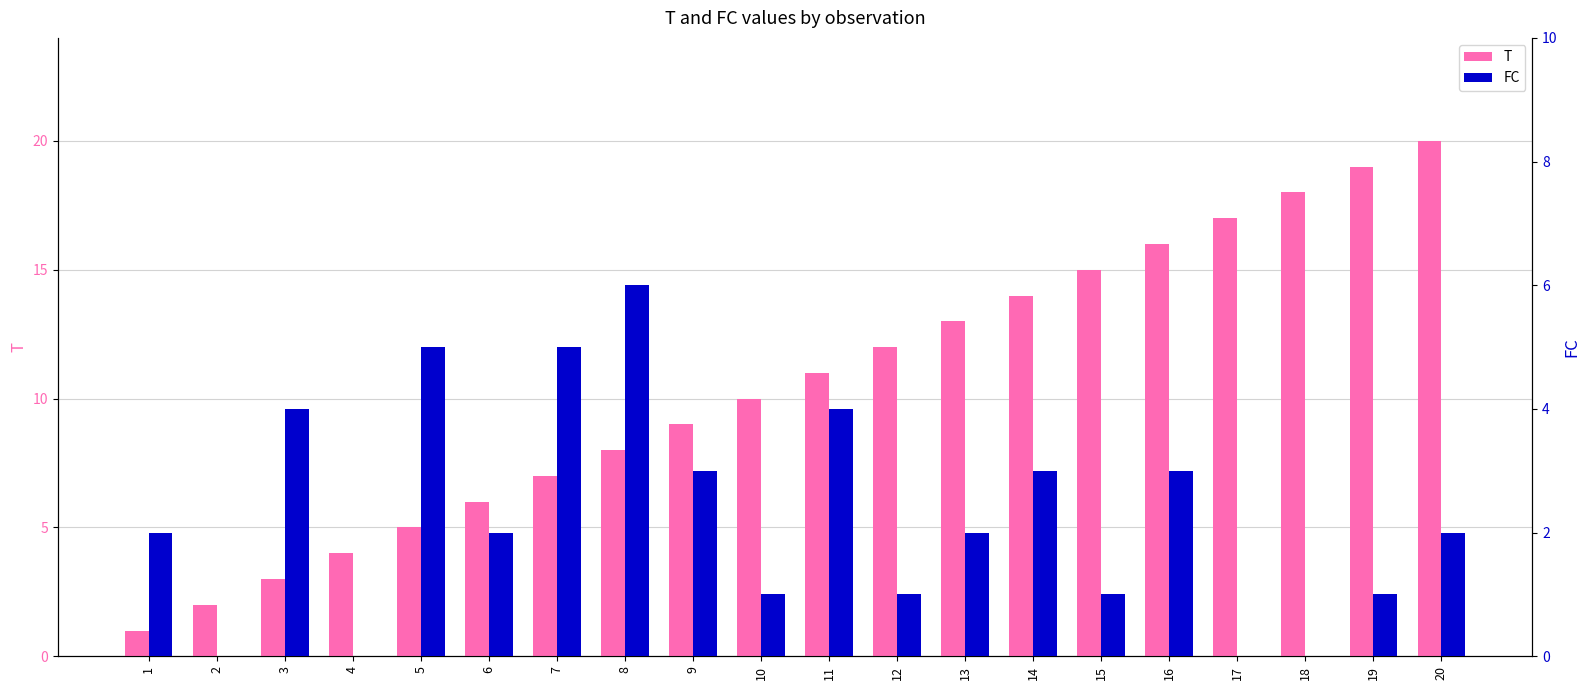

Between 17 and 12, which is larger?

17